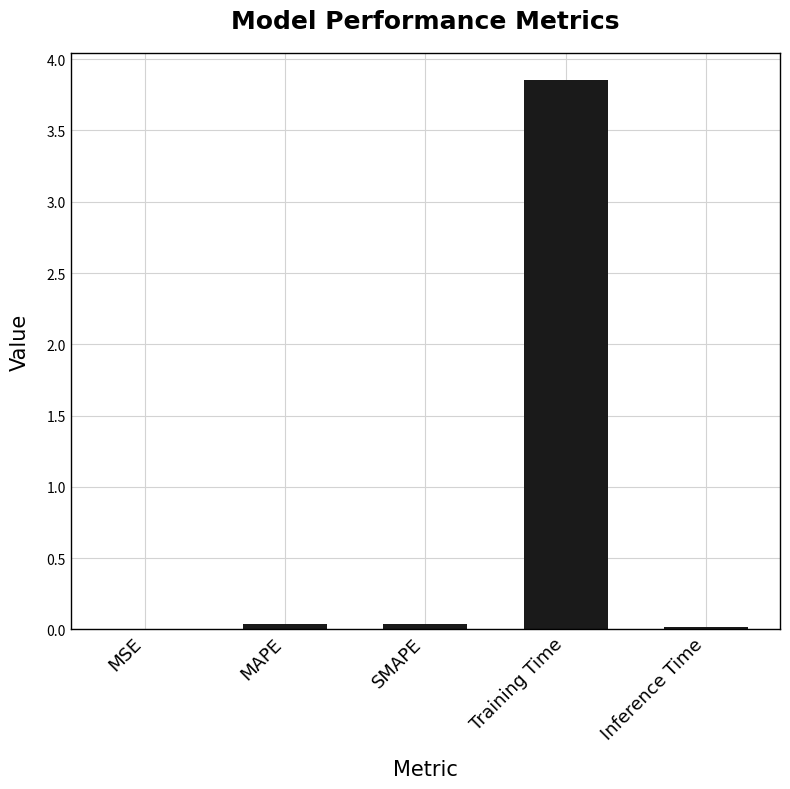

Which category has the highest value across all series?

Training Time